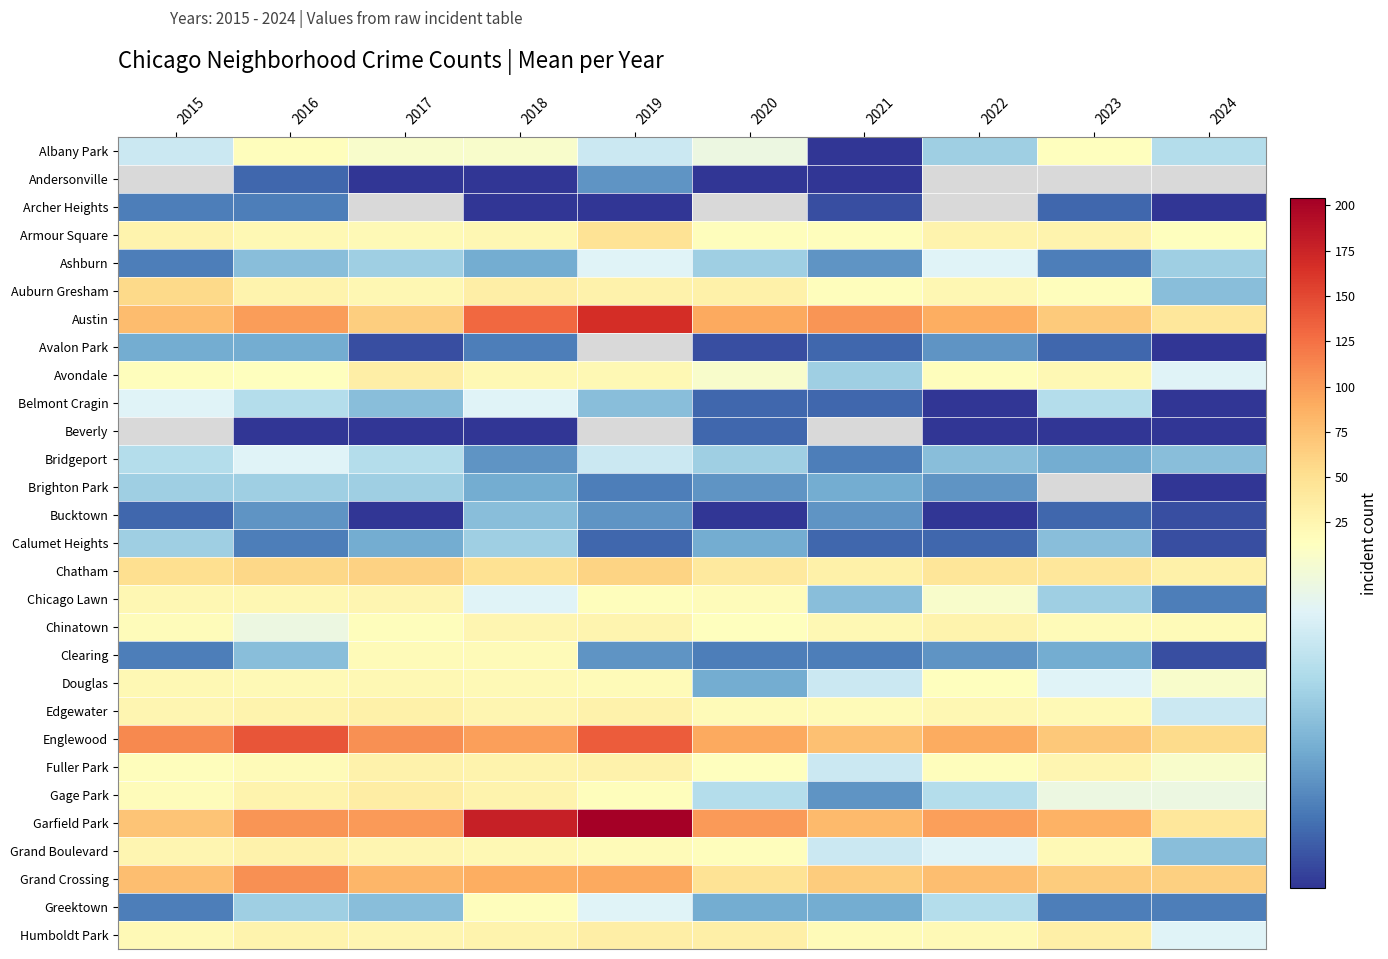

Which category has the highest value in the Englewood series?

2016